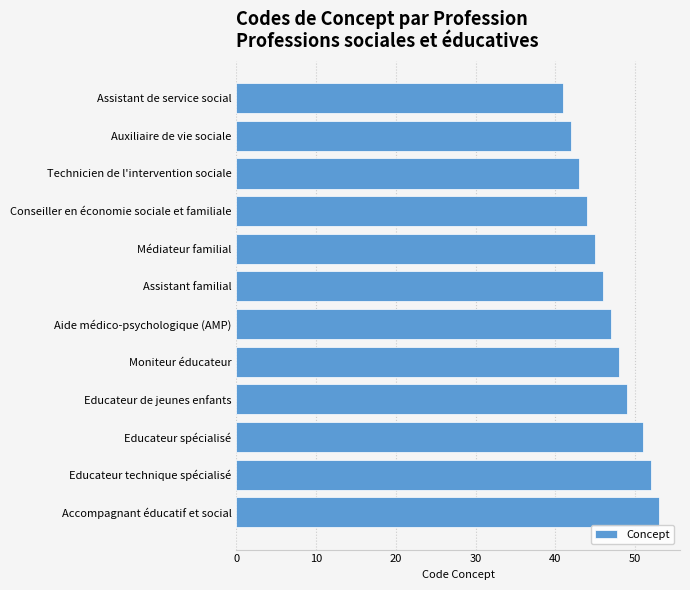

What is the maximum value shown in the chart?

53